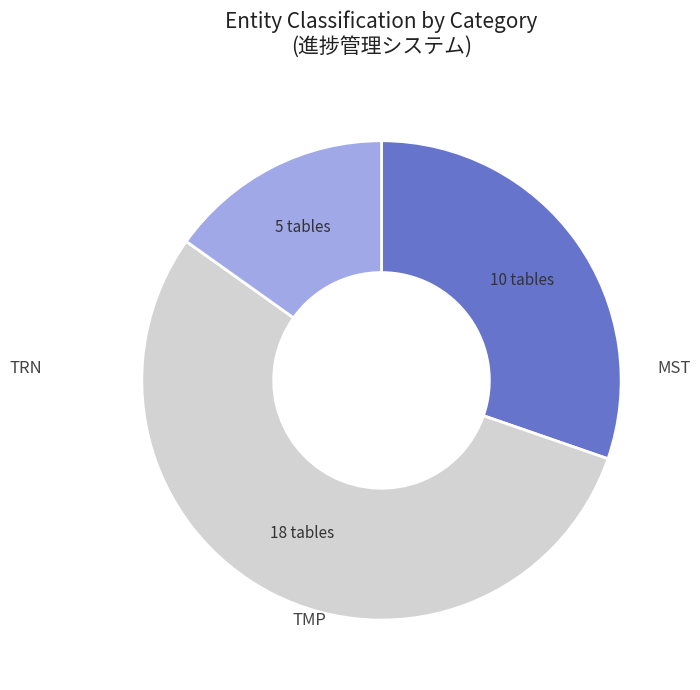

To the nearest percent, what is the average slice percentage?

33%